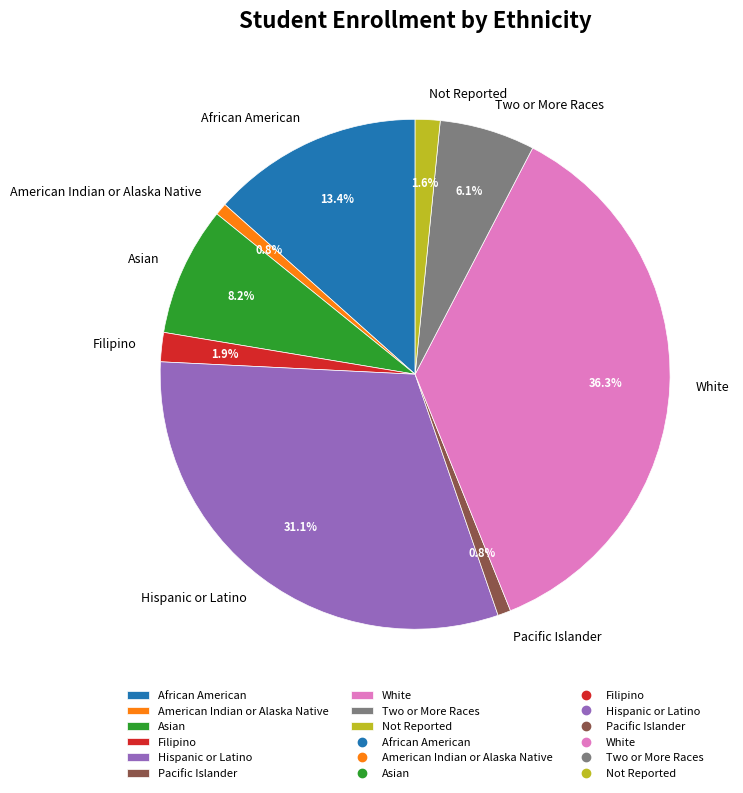

Which slice is the largest?

White